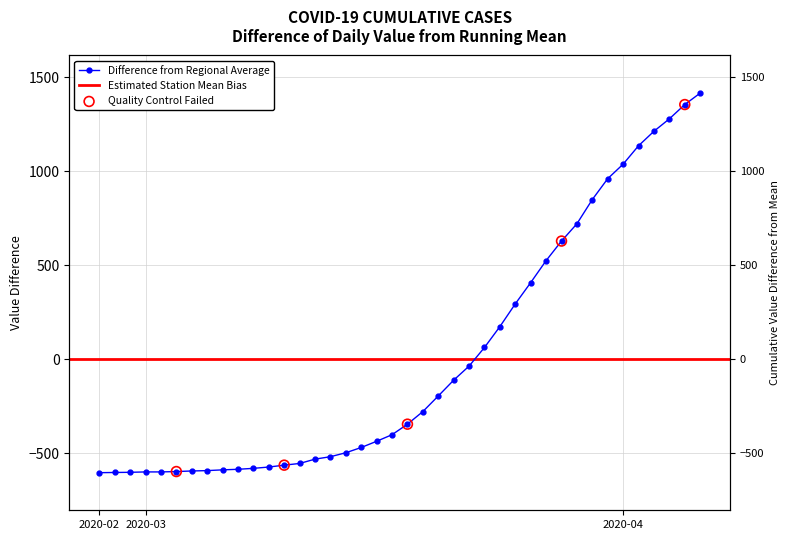

Between 2020-03-16 and 2020-03-08, which is larger?

2020-03-16